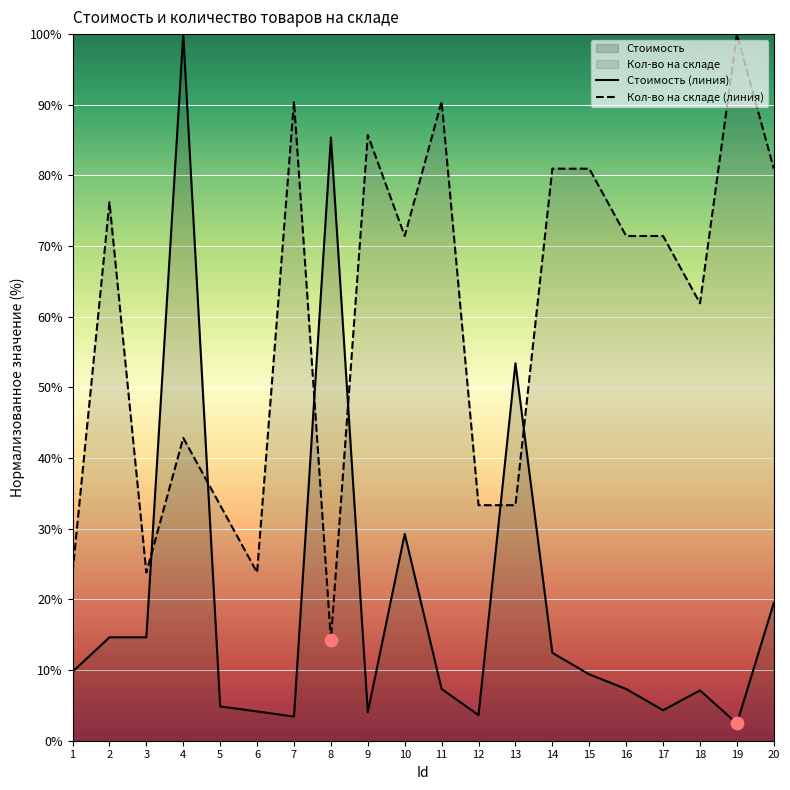

Which series has the widest spread of Y values?

Стоимость (линия)